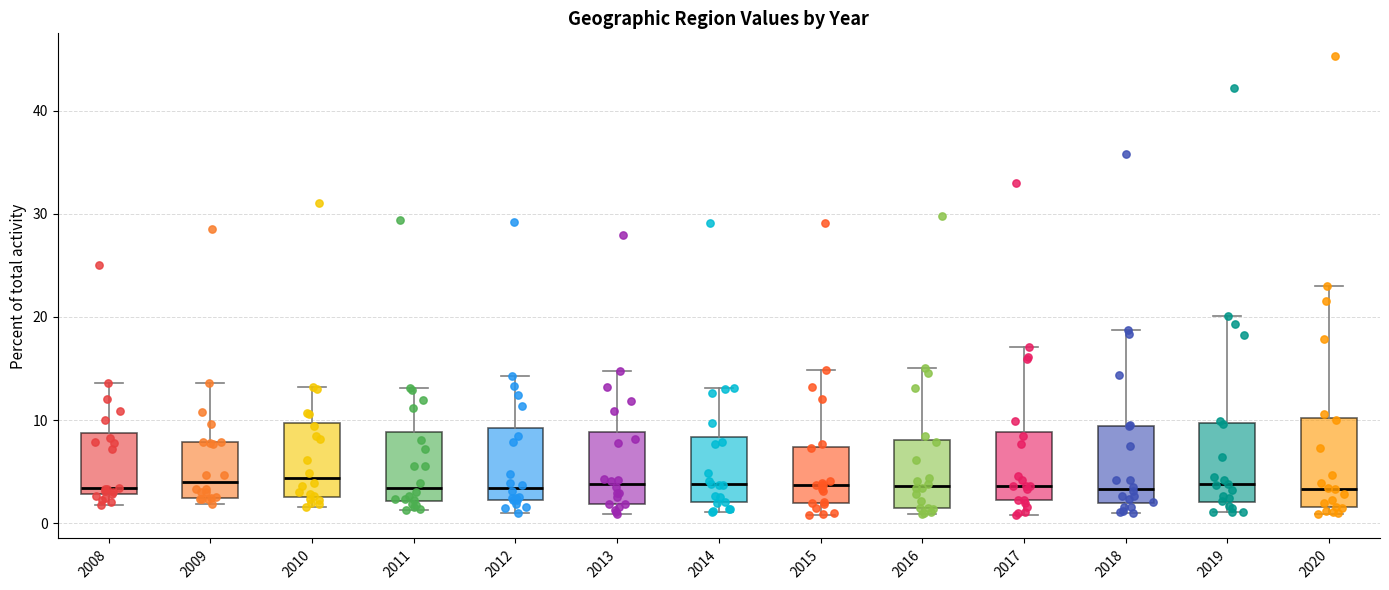

Reading left to right, read every box against the y-axis: the position of its median line, the range the box covers, and the ends of its whiskers. The values are not printed on the chart, so give them approximately, as read against the axis.

2008: median 3 (just above the box's lower edge), box 3 to 9, whiskers 2 to 14
2009: median 4, box 2 to 8, whiskers 2 (just below the box's lower edge) to 14
2010: median 4, box 3 to 10, whiskers 2 to 13
2011: median 3, box 2 to 9, whiskers 1 to 13
2012: median 3, box 2 to 9, whiskers 1 to 14
2013: median 4, box 2 to 9, whiskers 1 to 15
2014: median 4, box 2 to 8, whiskers 1 to 13
2015: median 4, box 2 to 7, whiskers 1 to 15
2016: median 4, box 1 to 8, whiskers 1 (just below the box's lower edge) to 15
2017: median 4, box 2 to 9, whiskers 1 to 17
2018: median 3, box 2 to 9, whiskers 1 to 19
2019: median 4, box 2 to 10, whiskers 1 to 20
2020: median 3, box 2 to 10, whiskers 1 to 23